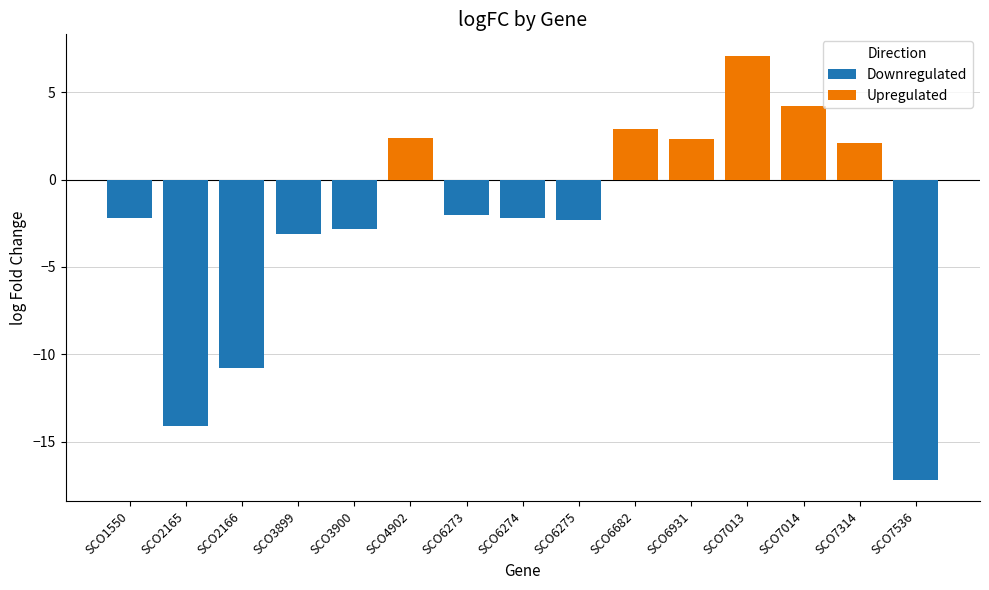

Rank the categories by value from lowest to highest.

SCO7536, SCO2165, SCO2166, SCO3899, SCO3900, SCO6275, SCO1550, SCO6274, SCO6273, SCO7314, SCO6931, SCO4902, SCO6682, SCO7014, SCO7013